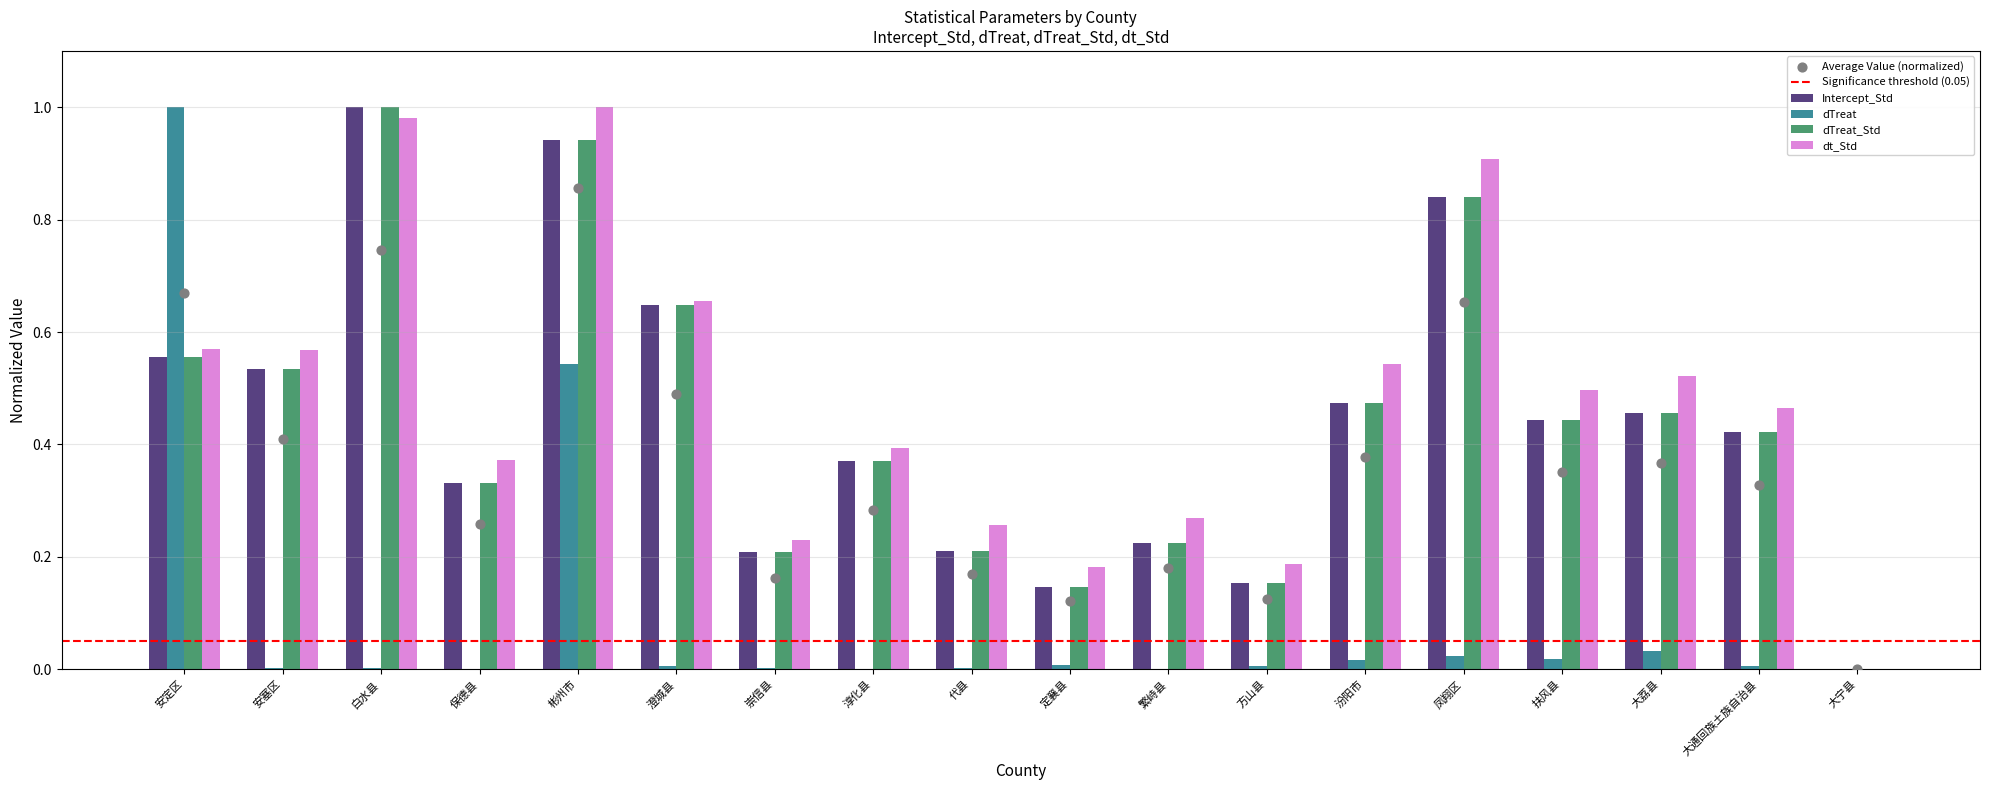

Which series contains the lowest Y value?

Intercept_Std